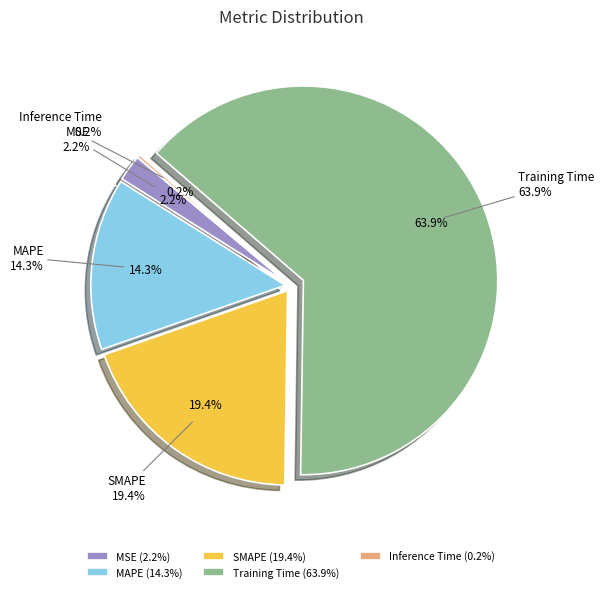

How many segments does this pie chart have?

5